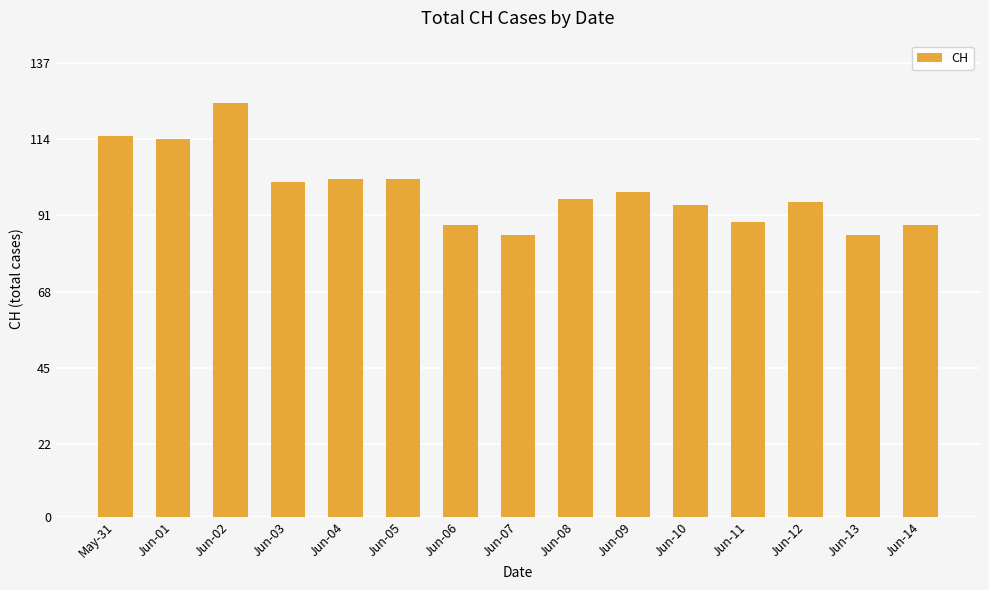

What is the label of the 10th bar from the right?

Jun-05